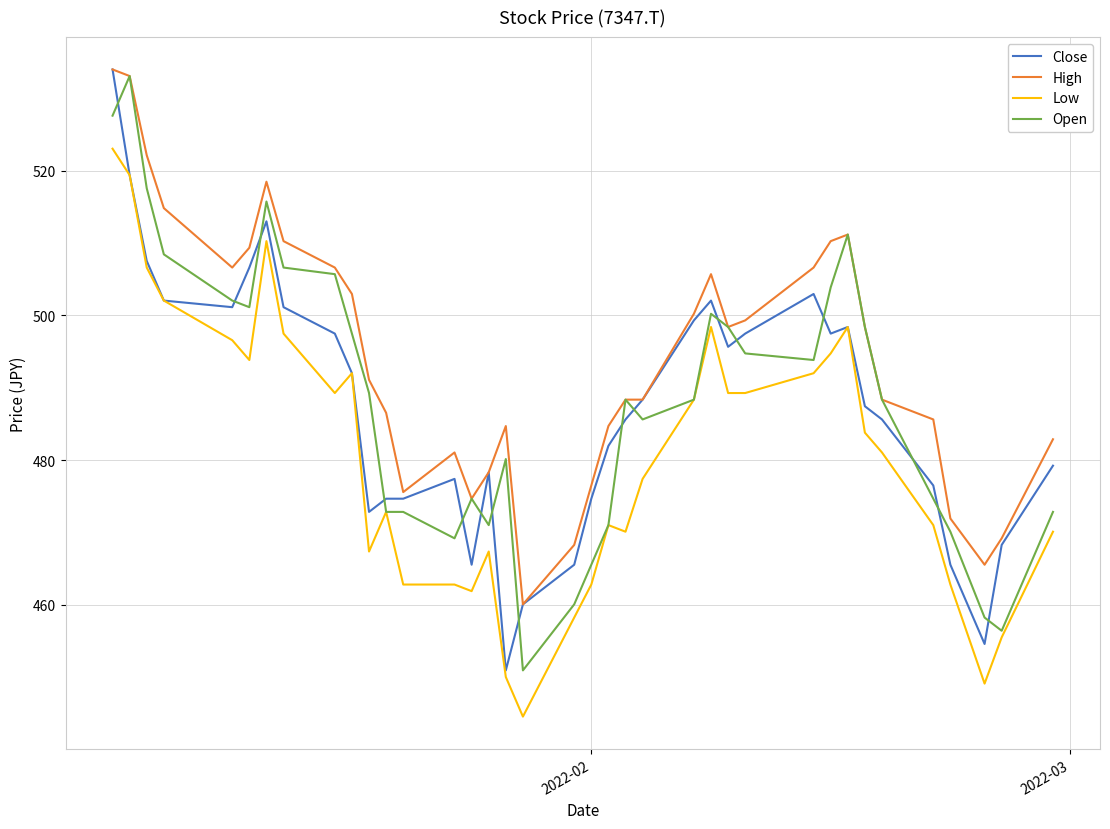

Does the chart display data point markers on the line(s)?

No